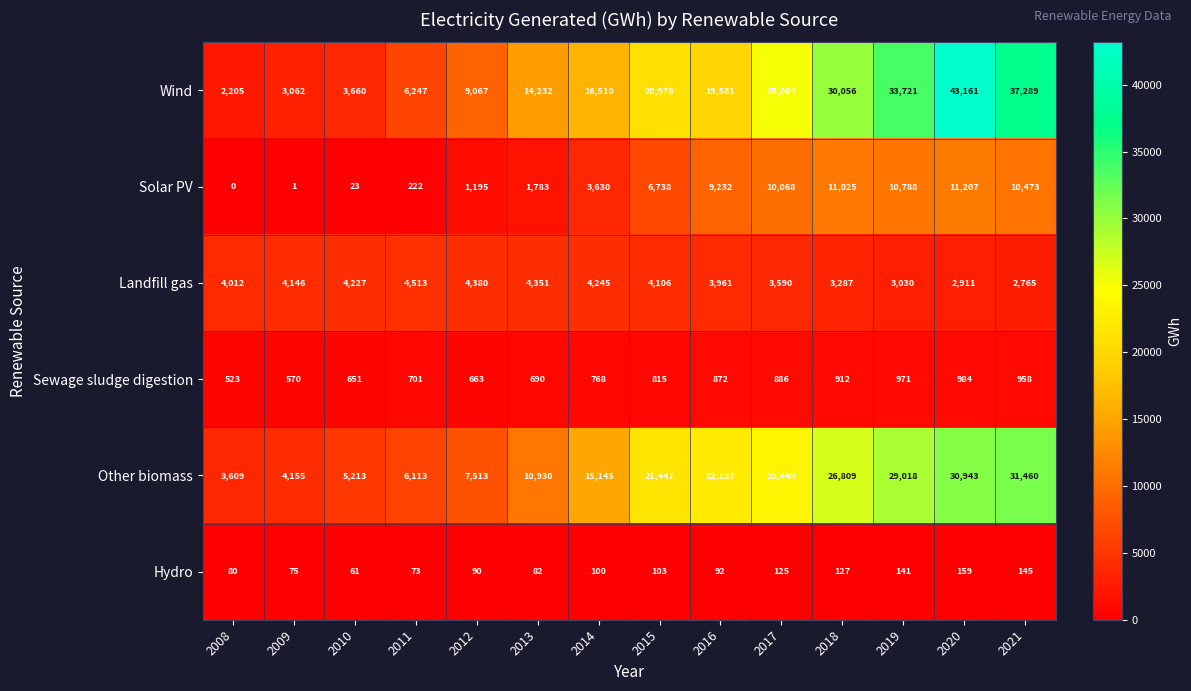

Which category has the highest value across all series?

2020